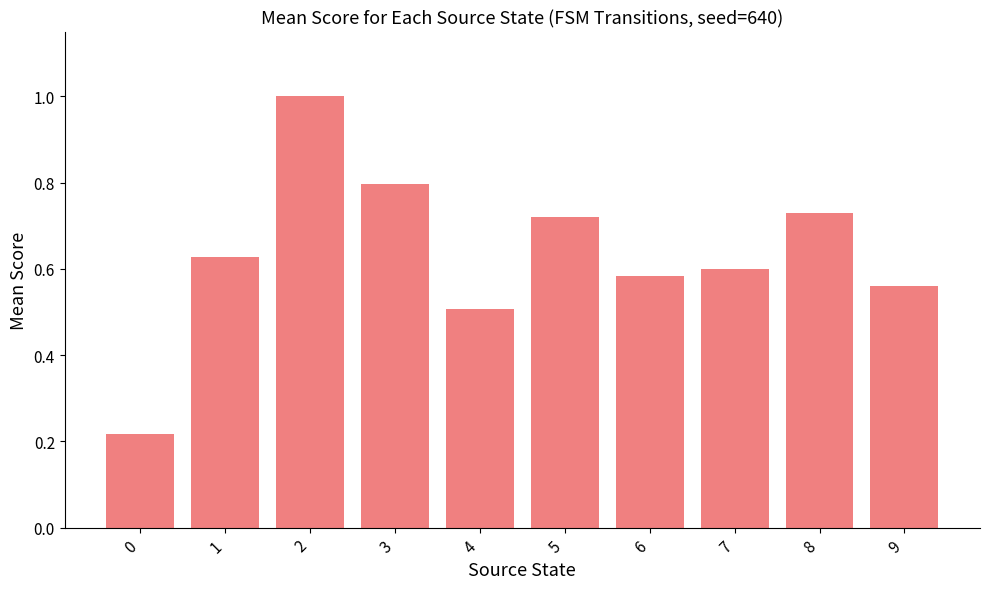

What is the sum of all values?

6.3